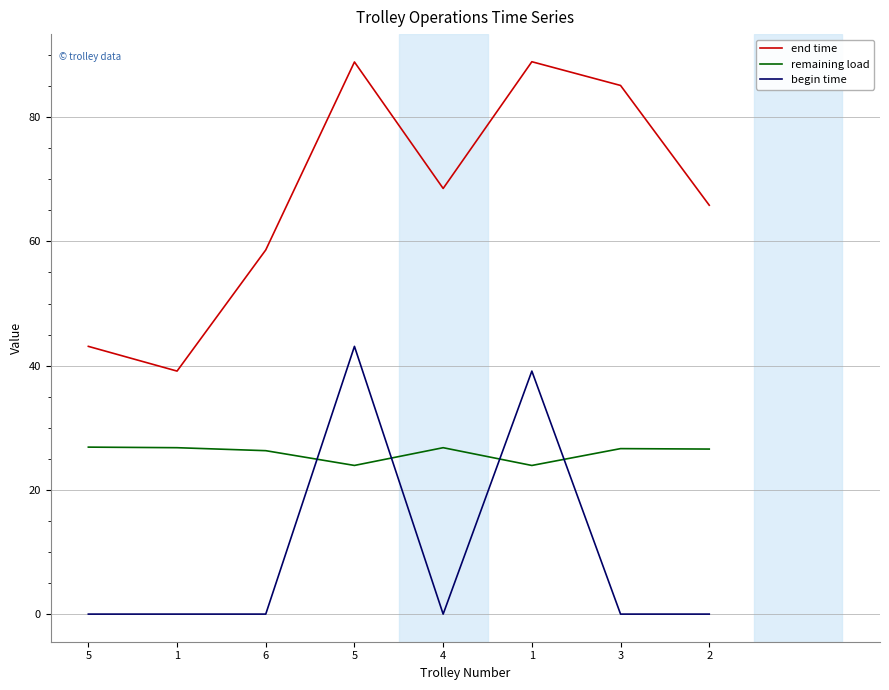

At 4, list the series in order from largest to smallest.

end time, remaining load, begin time